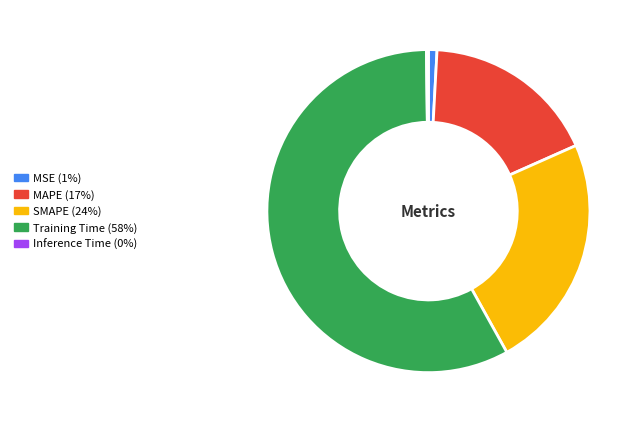

Does any single category account for the majority?

Yes